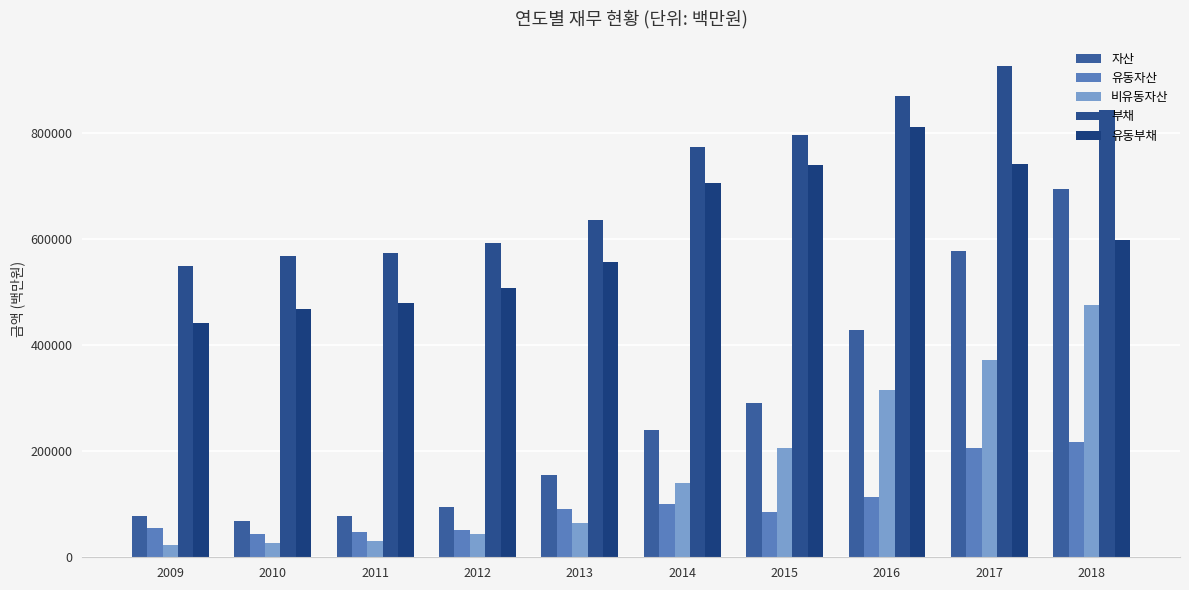

What is the average value of the 부채 series?

713501